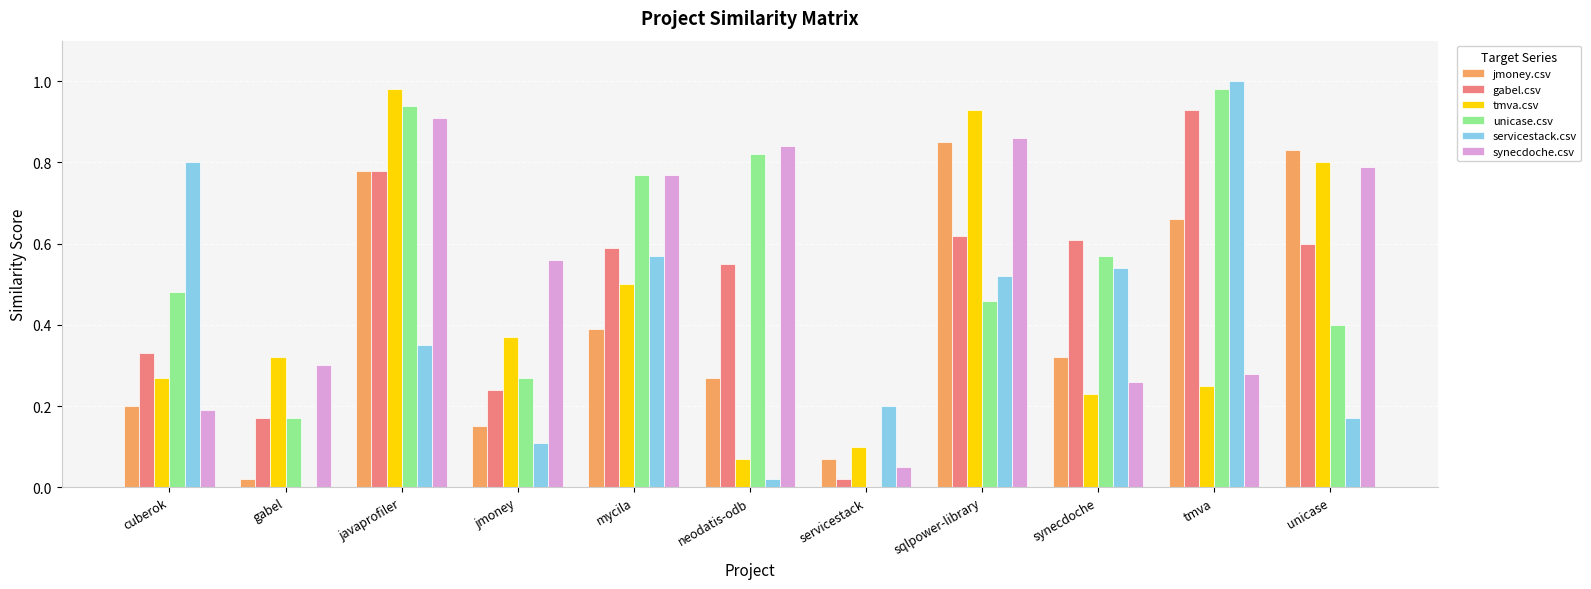

The gabel.csv series shows 0.0 at servicestack. True or false?

True